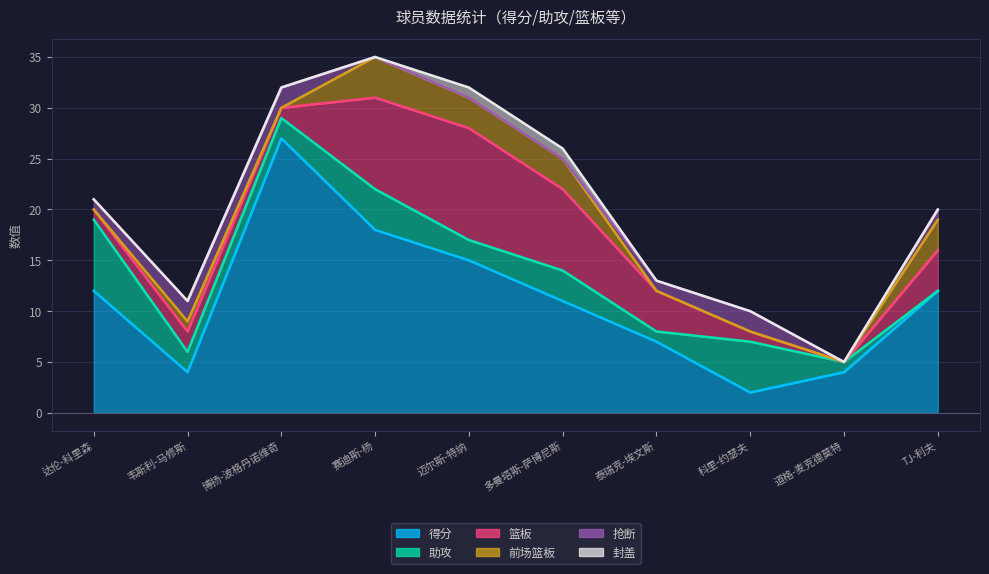

What is the label of the 4th point from the left?

赛迪斯-杨